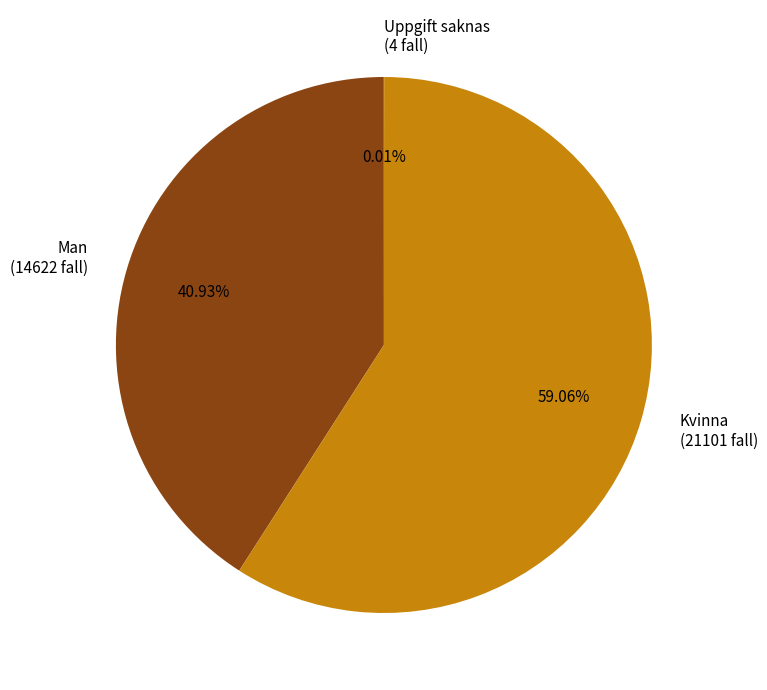

Combined, do Man and Kvinna account for over 50%?

Yes